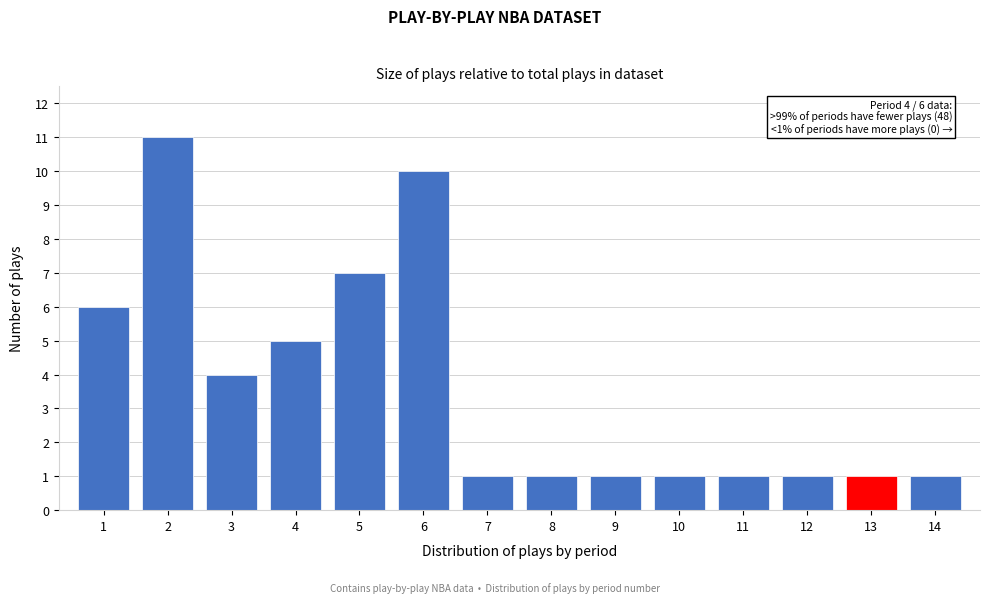

Reading right to left, list all the values displayed in this chart.

14=1	13=1	12=1	11=1	10=1	9=1	8=1	7=1	6=10	5=7	4=5	3=4	2=11	1=6